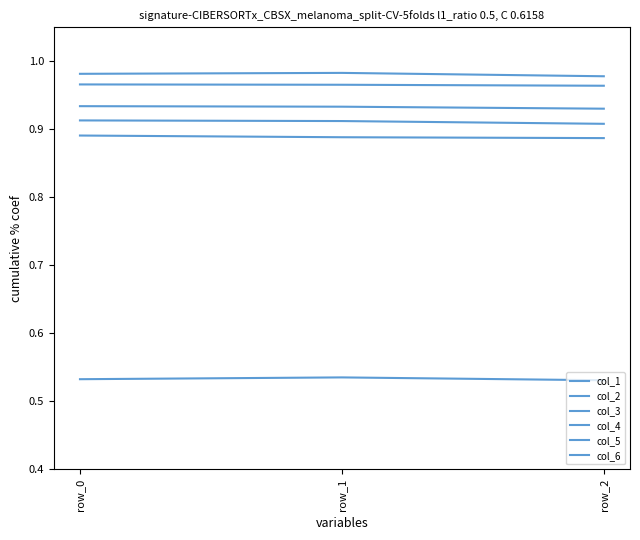

What is the sum of all col_2 values?

2.7